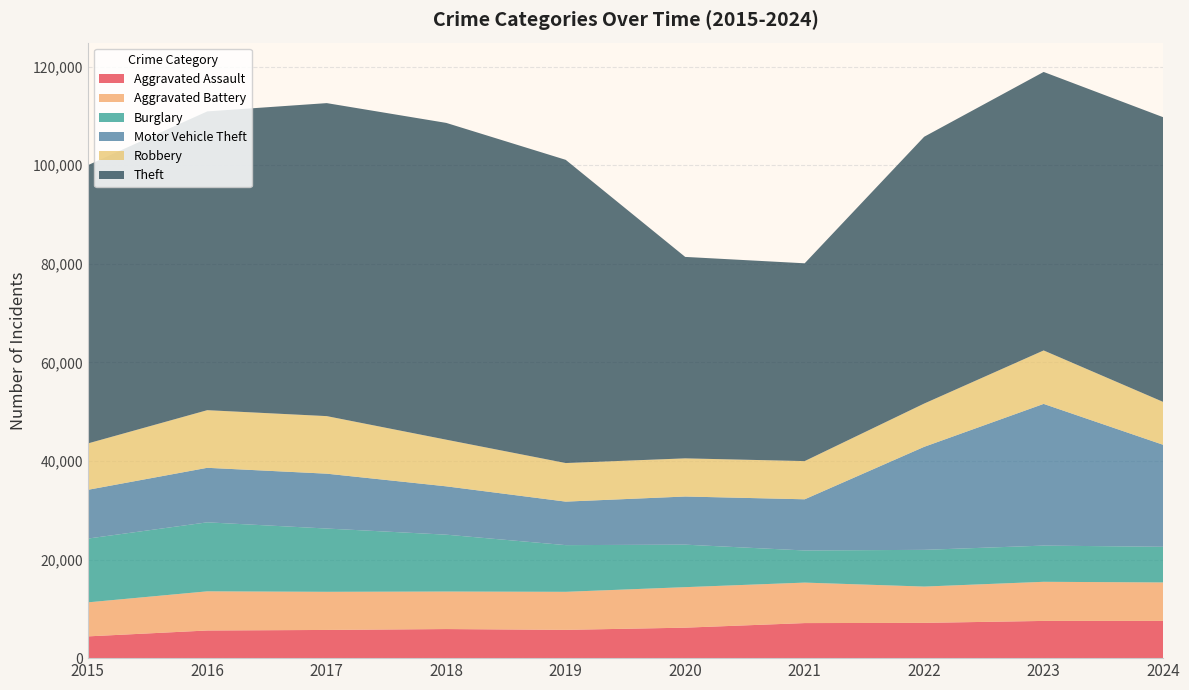

Reading left to right, transcribe all the data shown in this chart.

Aggravated Assault: 2015=4412	2016=5608	2017=5719	2018=5899	2019=5735	2020=6180	2021=7111	2022=7153	2023=7549	2024=7553
Aggravated Battery: 2015=6901	2016=7944	2017=7736	2018=7611	2019=7719	2020=8218	2021=8212	2022=7364	2023=7936	2024=7803
Burglary: 2015=12939	2016=13996	2017=12835	2018=11534	2019=9470	2020=8623	2021=6517	2022=7448	2023=7343	2024=7233
Motor Vehicle Theft: 2015=9888	2016=11060	2017=11126	2018=9805	2019=8825	2020=9764	2021=10381	2022=20897	2023=28742	2024=20688
Robbery: 2015=9406	2016=11691	2017=11677	2018=9464	2019=7825	2020=7739	2021=7749	2022=8777	2023=10845	2024=8701
Theft: 2015=56441	2016=60604	2017=63490	2018=64257	2019=61503	2020=40862	2021=40121	2022=54120	2023=56490	2024=57748